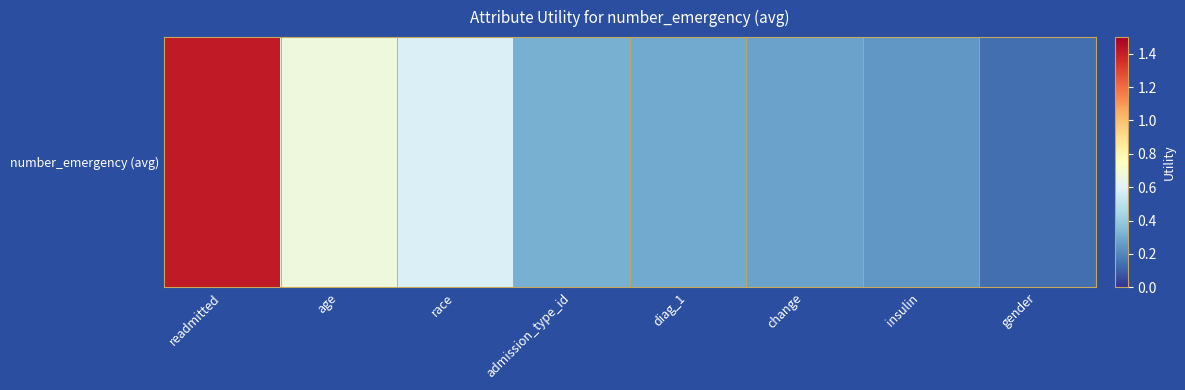

What is the sum of all values?

3.9